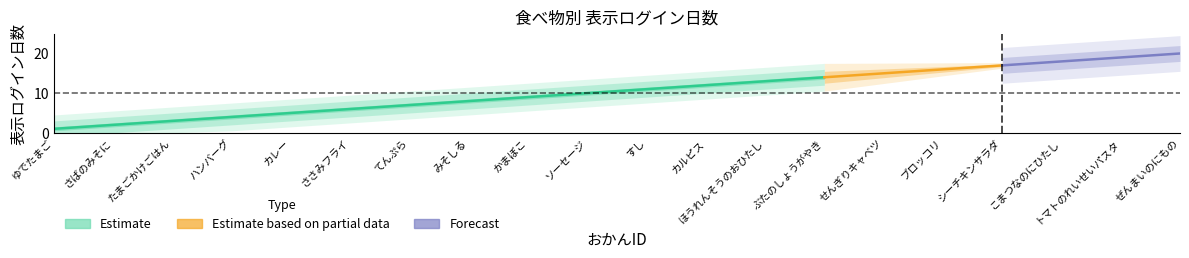

Reading right to left, transcribe all the data shown in this chart.

20	19	18	17	16	15	14	13	12	11	10	9	8	7	6	5	4	3	2	1